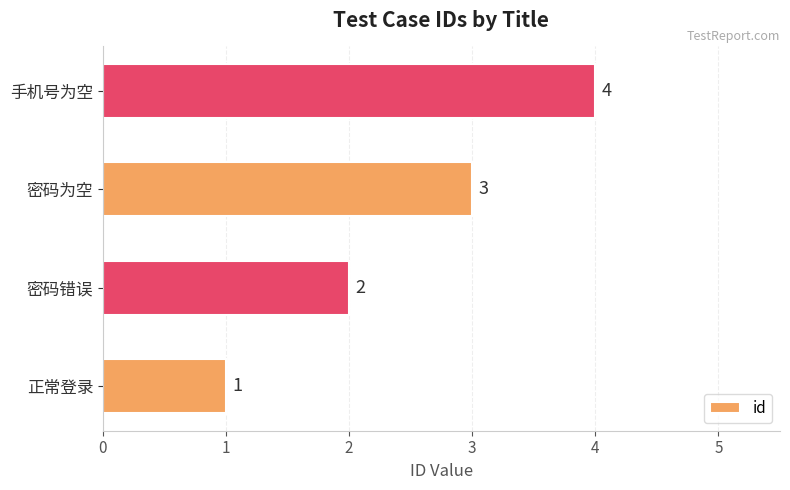

Count the values in the range 2 to 4.

3